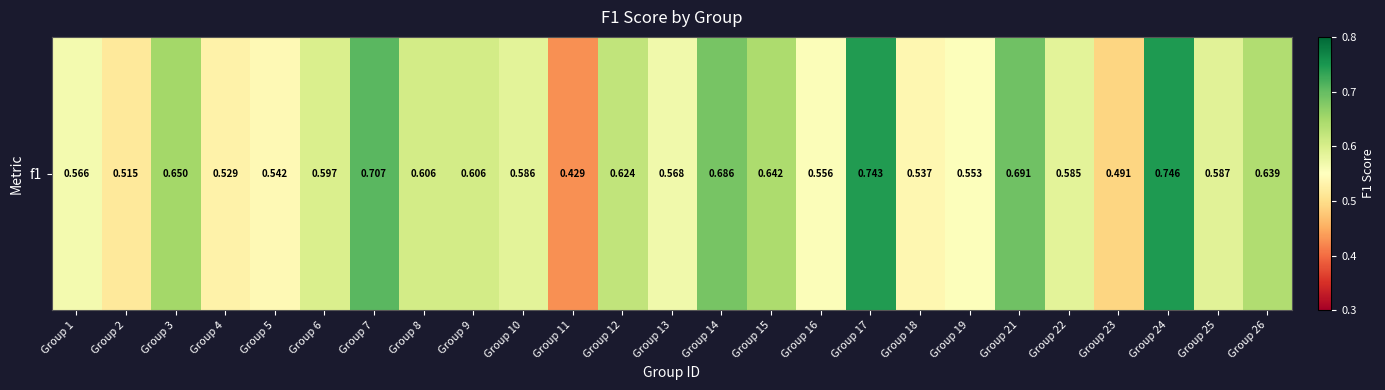

Reading left to right, extract all data points from this chart.

Group 1=0.6	Group 2=0.5	Group 3=0.7	Group 4=0.5	Group 5=0.5	Group 6=0.6	Group 7=0.7	Group 8=0.6	Group 9=0.6	Group 10=0.6	Group 11=0.4	Group 12=0.6	Group 13=0.6	Group 14=0.7	Group 15=0.6	Group 16=0.6	Group 17=0.7	Group 18=0.5	Group 19=0.6	Group 21=0.7	Group 22=0.6	Group 23=0.5	Group 24=0.7	Group 25=0.6	Group 26=0.6